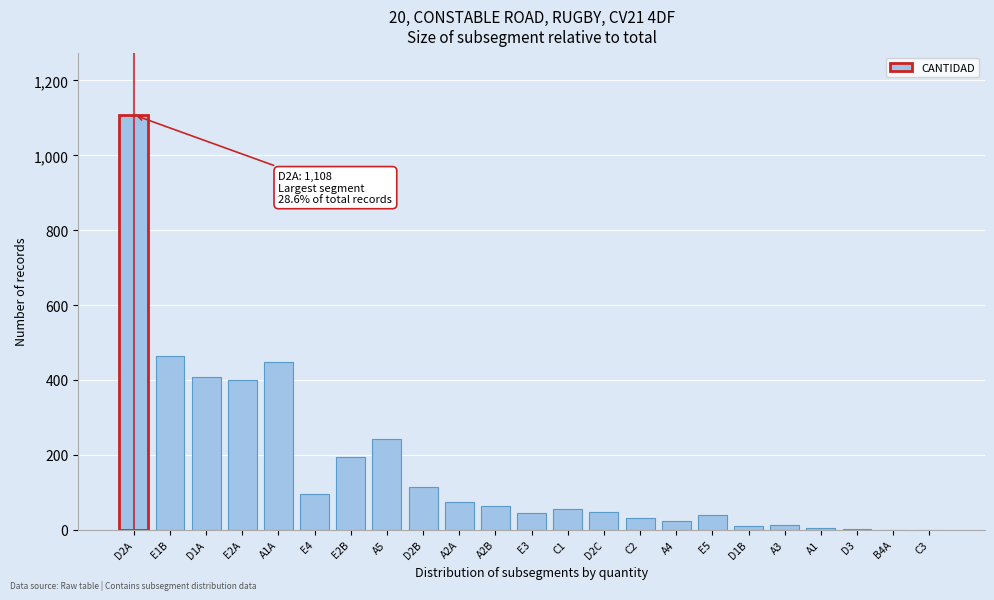

Between D2C and C3, which is larger?

D2C